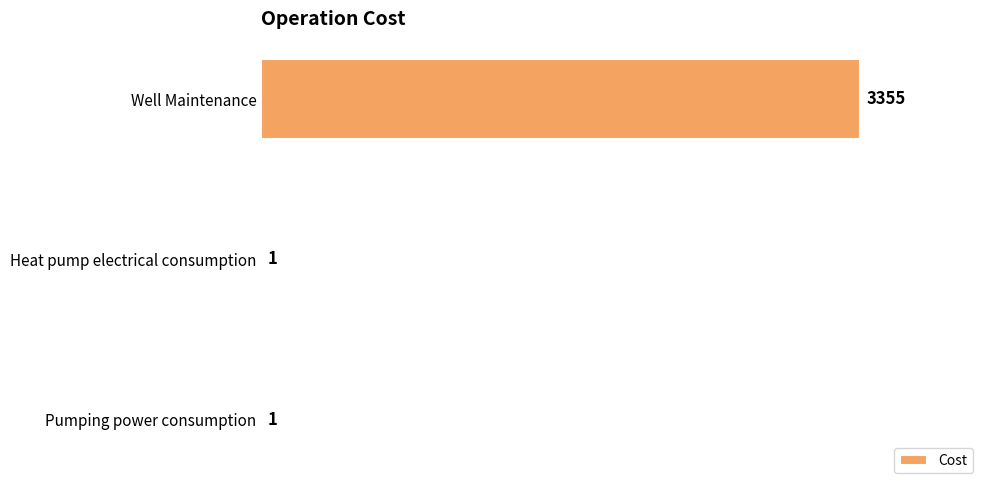

What is the change in value from Well Maintenance to Pumping power consumption?

-3354